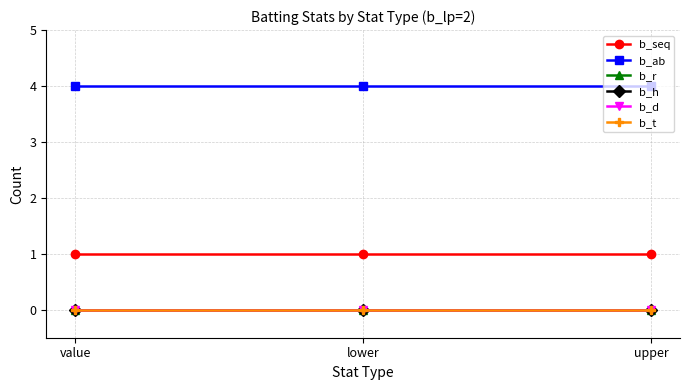

What is the greatest value displayed?

4